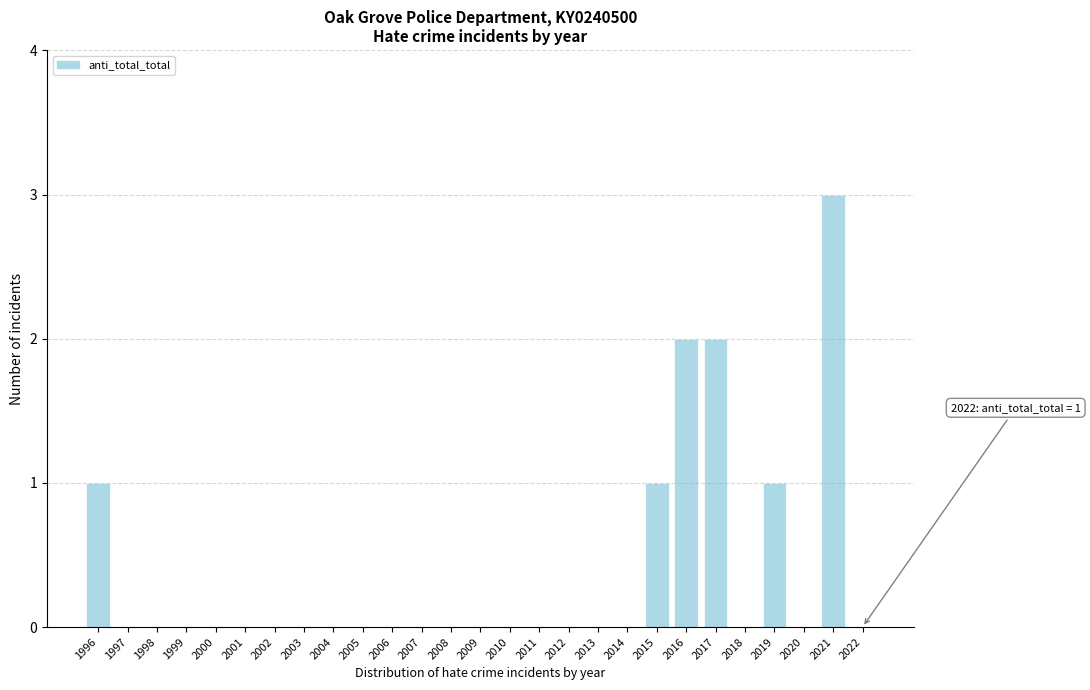

Reading left to right, what are all the values shown in this chart?

1996=1	1997=0	1998=0	1999=0	2000=0	2001=0	2002=0	2003=0	2004=0	2005=0	2006=0	2007=0	2008=0	2009=0	2010=0	2011=0	2012=0	2013=0	2014=0	2015=1	2016=2	2017=2	2018=0	2019=1	2020=0	2021=3	2022=0